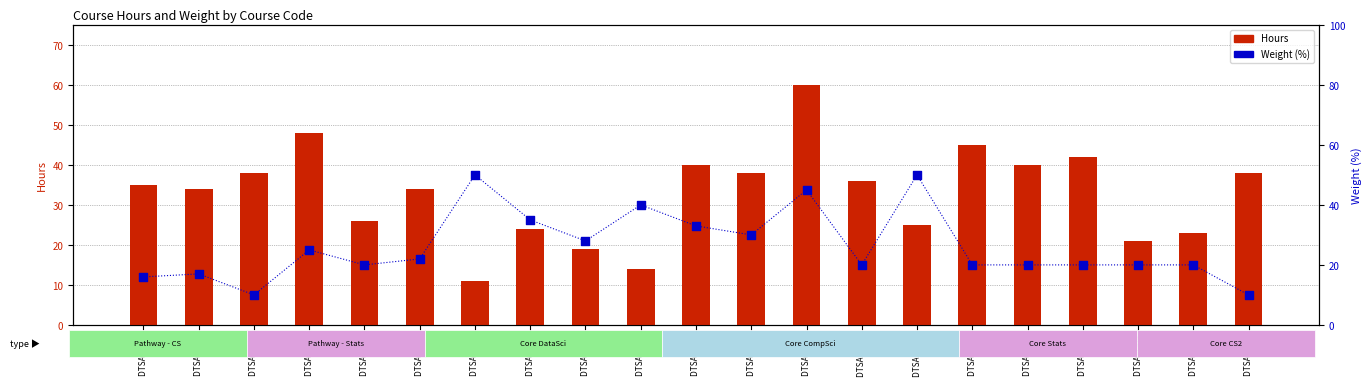

Which series has the largest Y range (max minus min)?

Hours